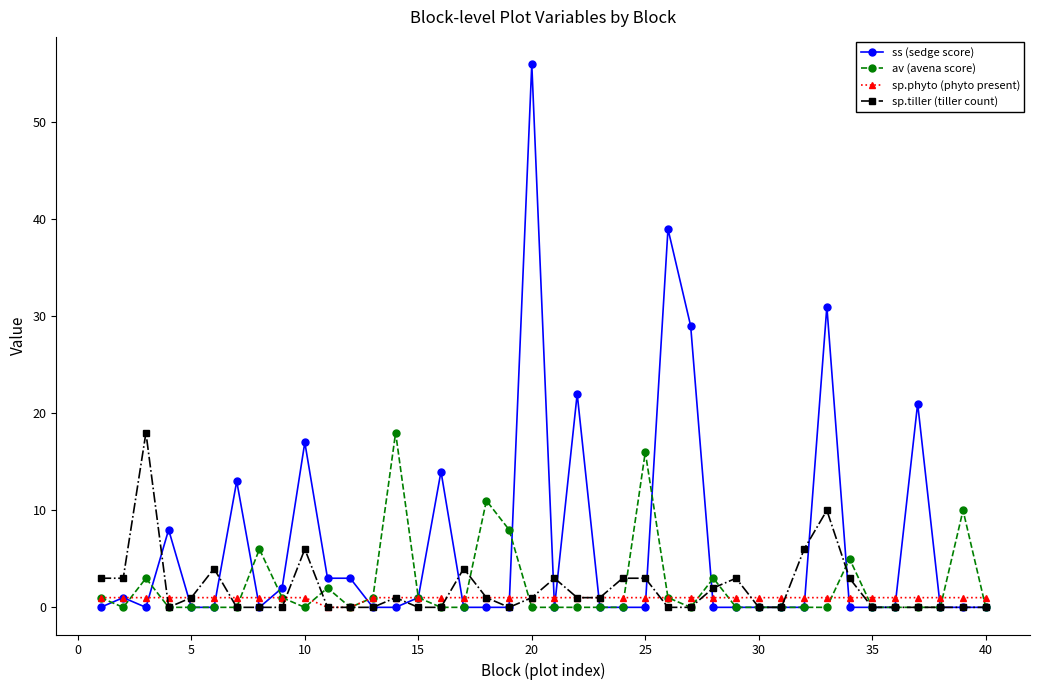

True or false: av (avena score) has more than 0 interior local peaks.

True